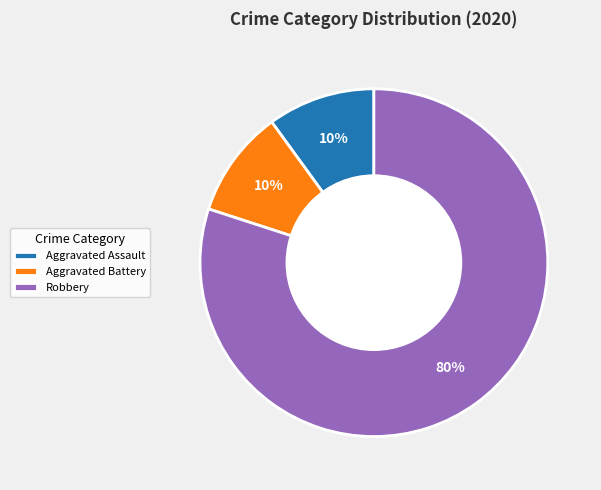

To the nearest percent, what is the average slice percentage?

33%